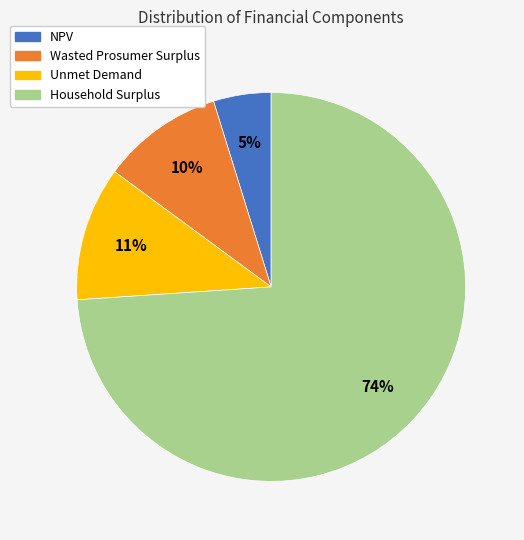

Which category has the biggest portion of the pie?

Household Surplus